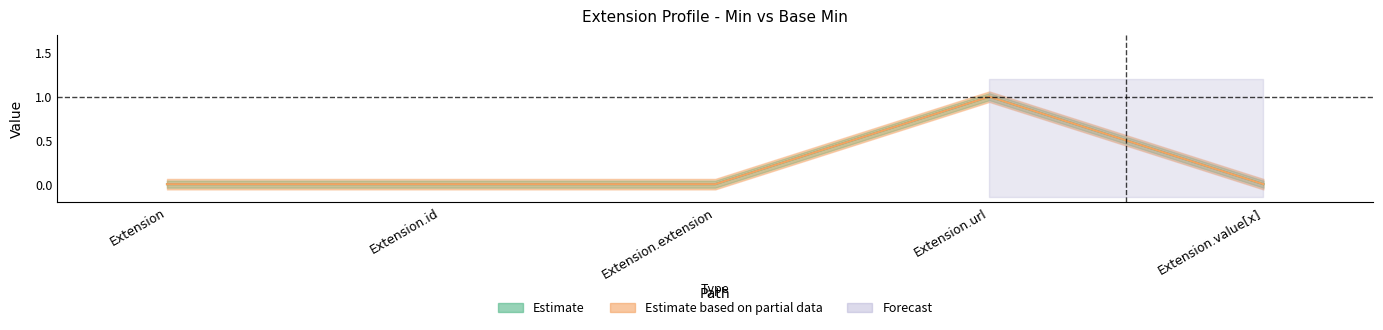

Reading left to right, list all the values displayed in this chart.

Min: 0	0	0	1	0
Base Min: 0	0	0	1	0